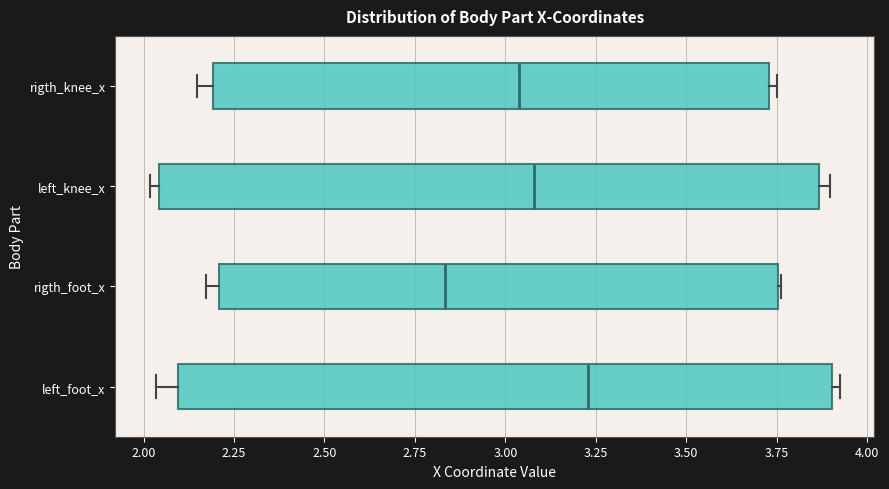

Reading bottom to top, transcribe this box plot: for each box, give where its median line is, the range the box spans, and where its two whiskers end, as read against the x-axis. The values are not printed on the chart, so give them approximately, as read against the axis.

left_foot_x: median 3.25, box 2.10 to 3.90, whiskers 2.05 to 3.90 (just right of the box's right edge)
rigth_foot_x: median 2.85, box 2.20 to 3.75, whiskers 2.15 to 3.75
left_knee_x: median 3.10, box 2.05 to 3.85, whiskers 2.00 to 3.90
rigth_knee_x: median 3.05, box 2.20 to 3.75, whiskers 2.15 to 3.75 (just right of the box's right edge)